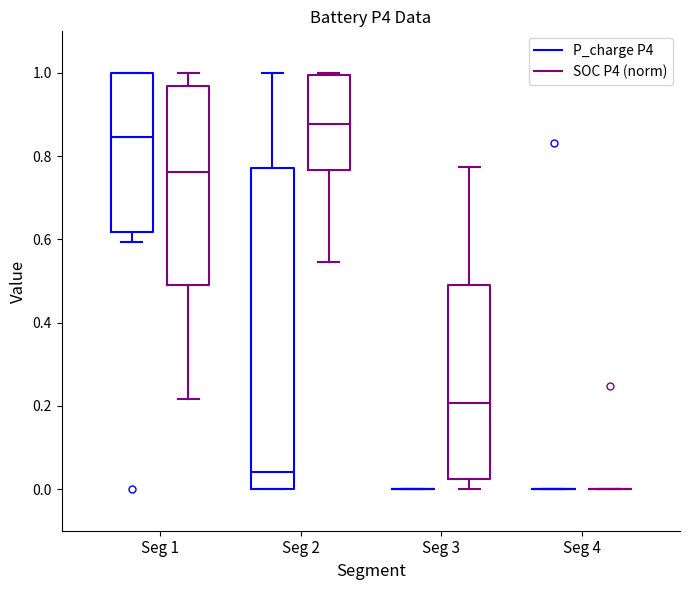

Where does the median line of the box for Seg 2 (SOC P4 (norm)) sit on the y-axis? The values are not printed on the chart, so give them approximately, as read against the axis.

0.88